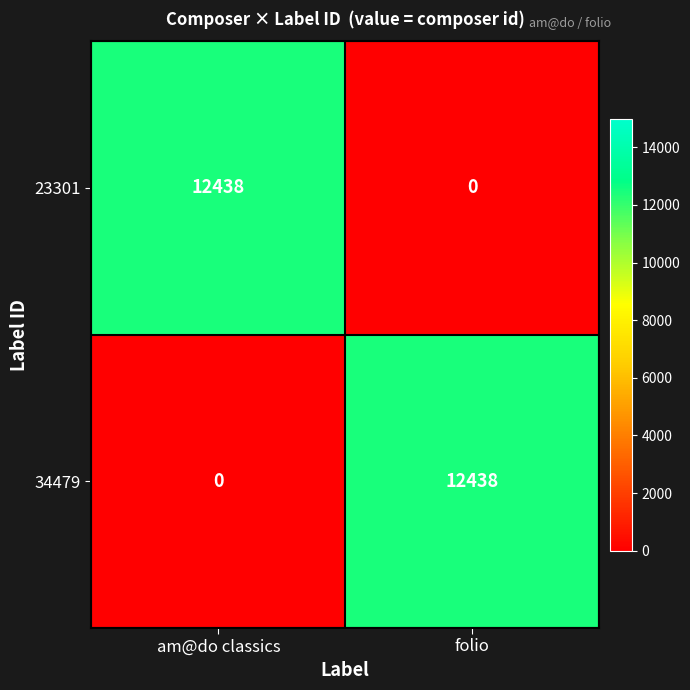

True or false: 34479 has a value of 19106 at folio.

False